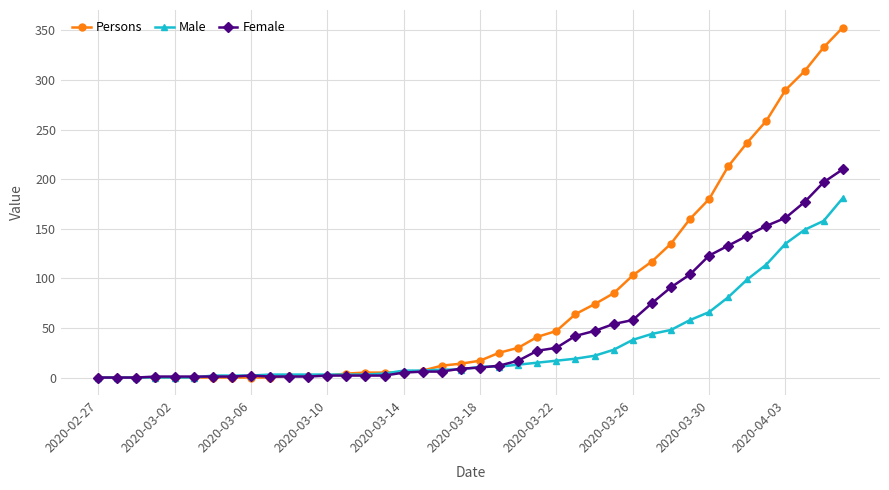

List the series in order of their overall mean, lowest first.

Male, Female, Persons